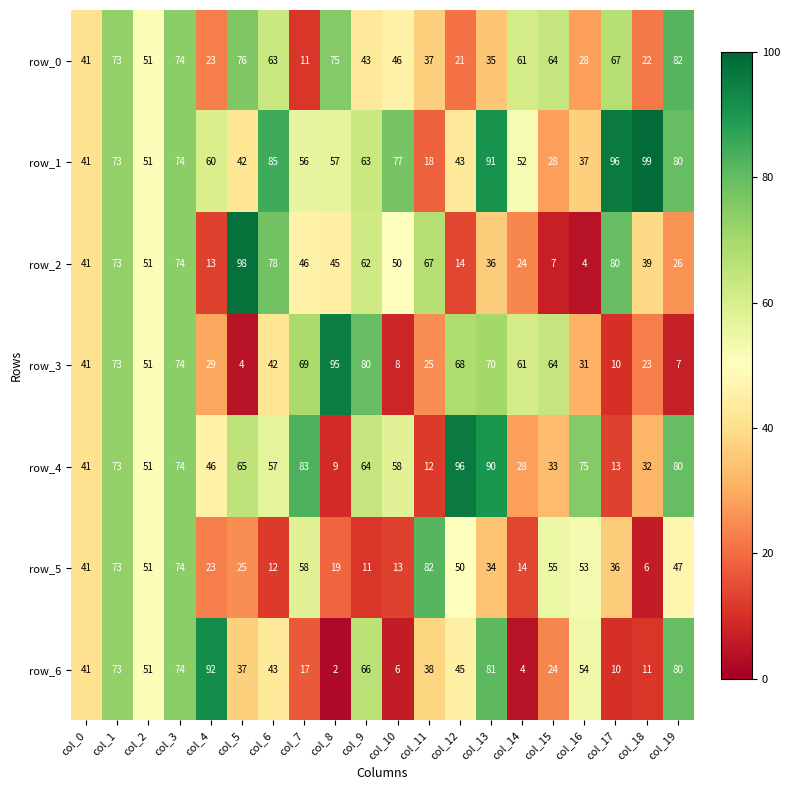

List the labels in order of row_3 value, smallest first.

col_5, col_19, col_10, col_17, col_18, col_11, col_4, col_16, col_0, col_6, col_2, col_14, col_15, col_12, col_7, col_13, col_1, col_3, col_9, col_8